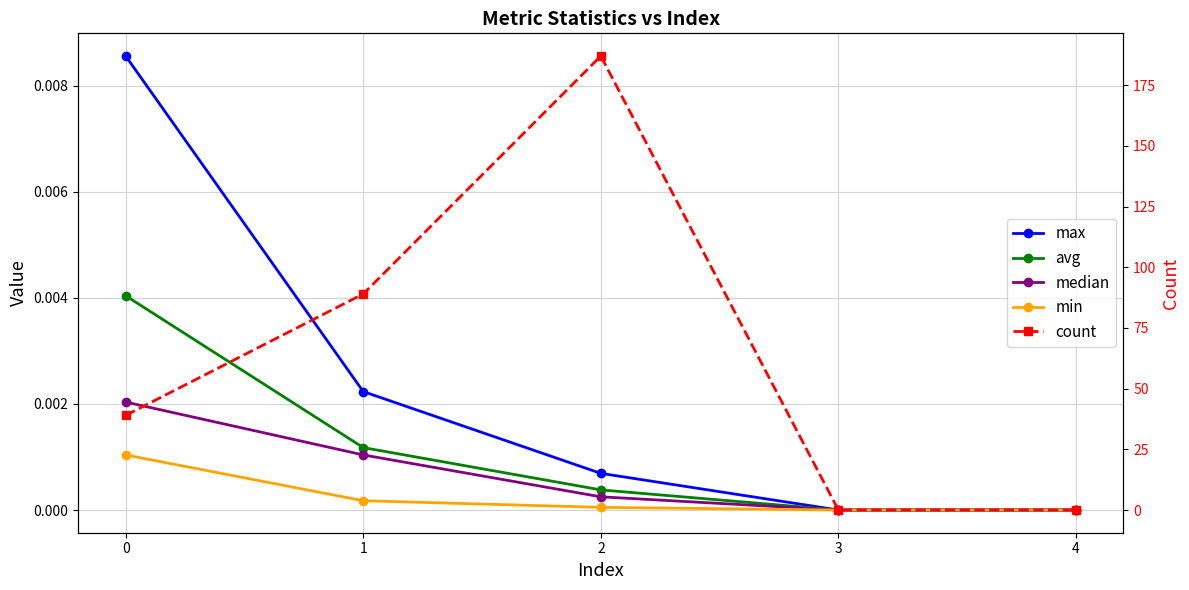

Is the value of max at 2 greater than the value of min at 3?

Yes